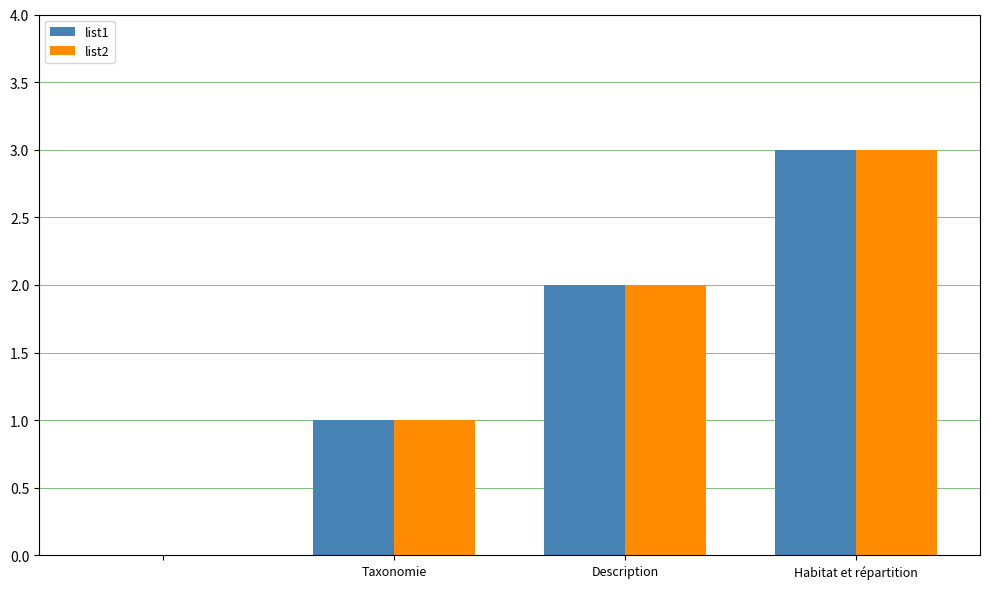

What is the greatest value displayed?

3